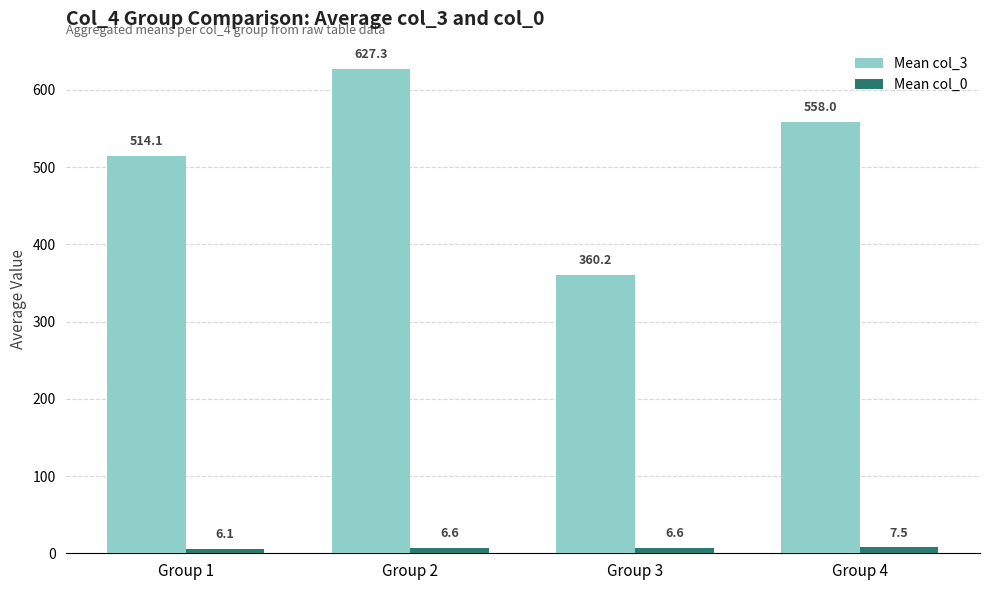

Rank the series by their maximum value, from lowest to highest.

Mean col_0, Mean col_3